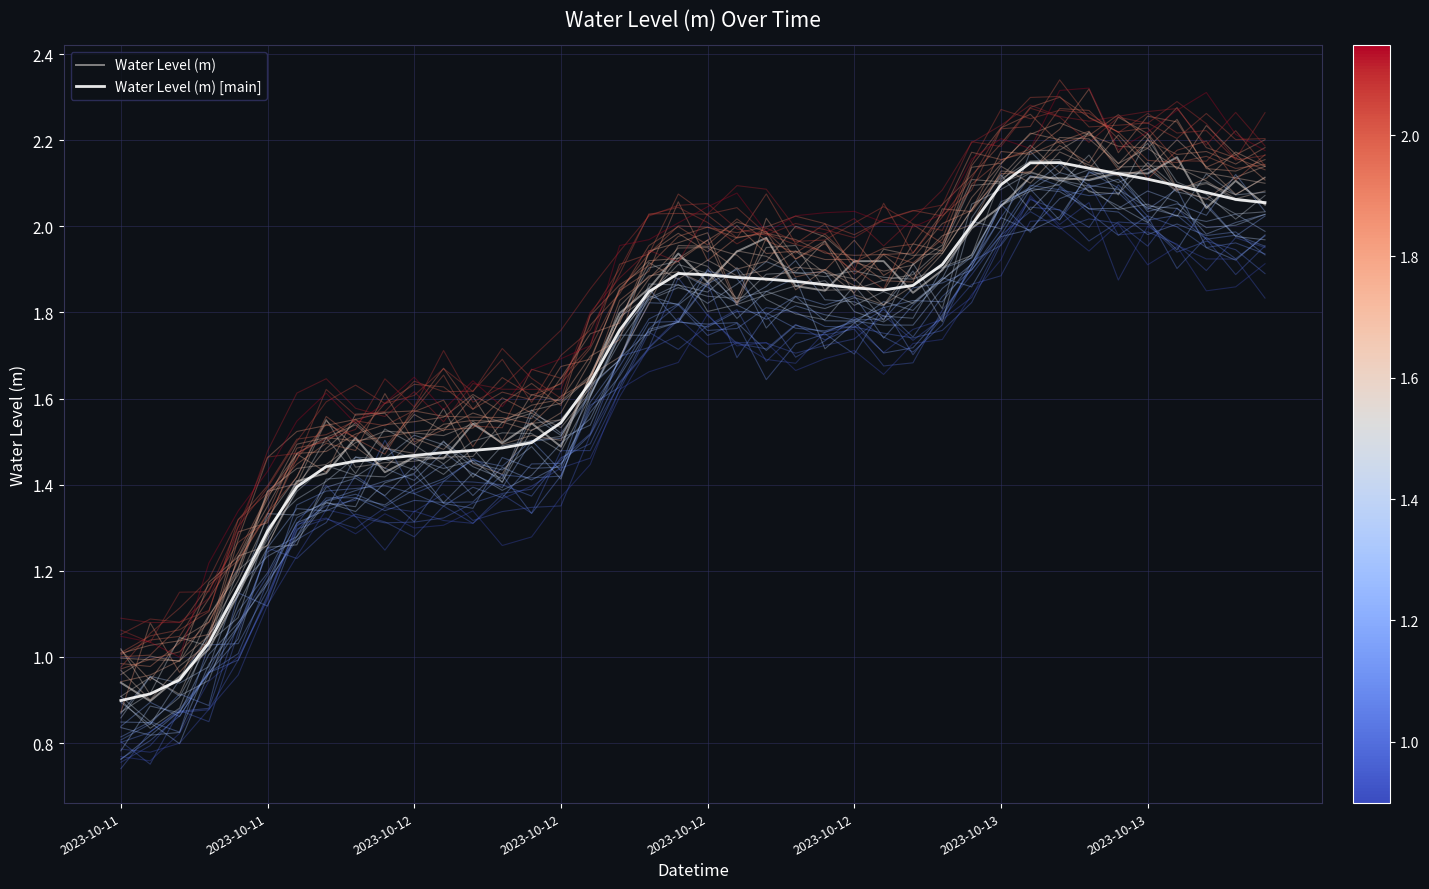

List the series in order of their peak value, highest first.

Water Level (m), Water Level (m) [main]